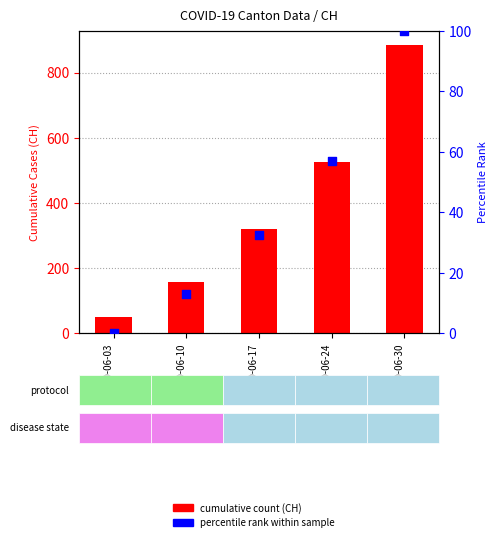

At which category is the sum across all series the highest?

2020-06-30